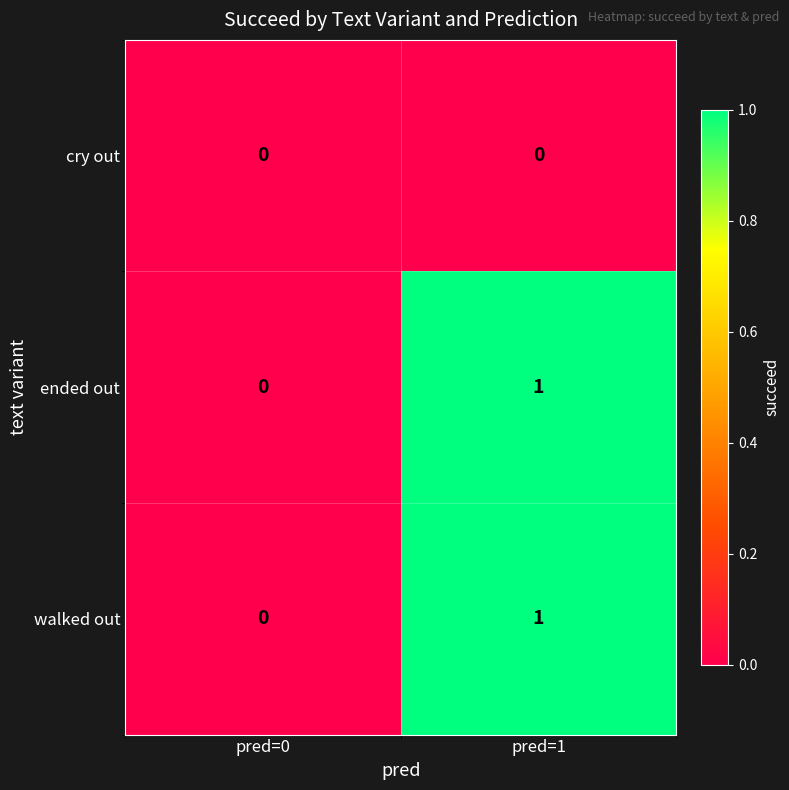

At which label is walked out closest to 0?

pred=0